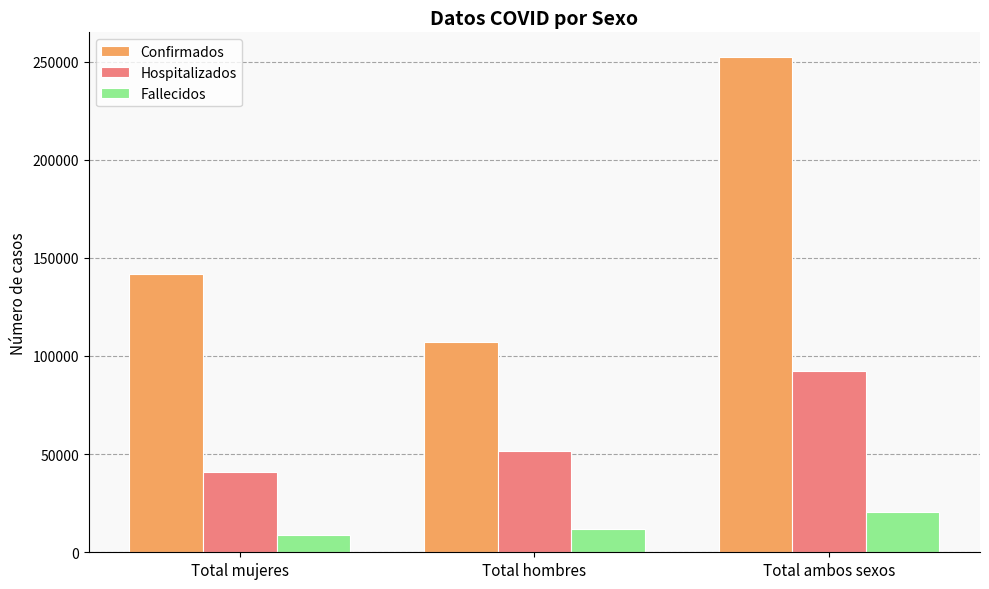

What are all the series names shown in the legend?

Confirmados, Hospitalizados, Fallecidos